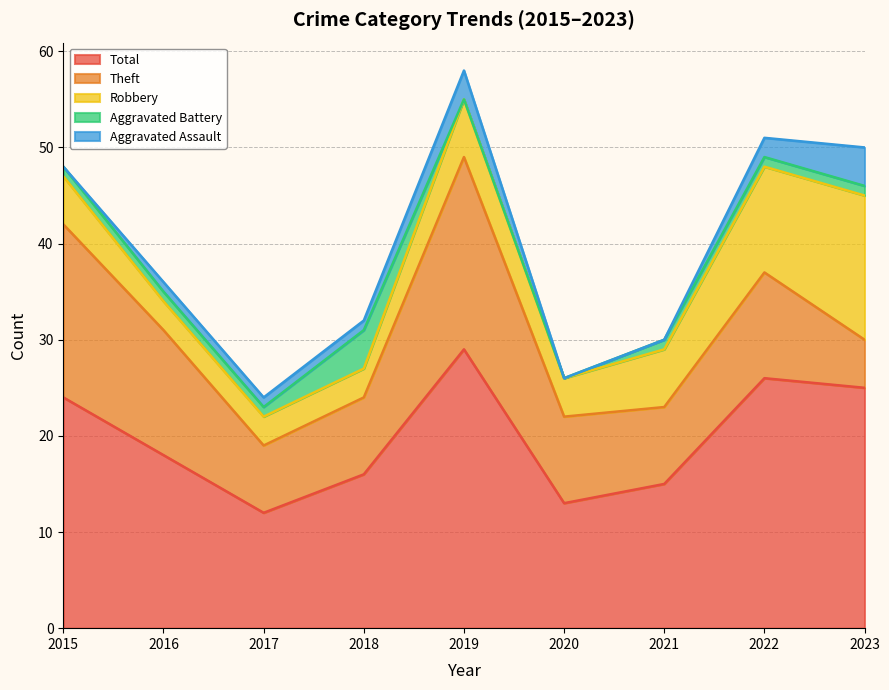

Reading left to right, what are all the values shown in this chart?

Aggravated Assault: 2015=0	2016=1	2017=1	2018=1	2019=3	2020=0	2021=0	2022=2	2023=4
Aggravated Battery: 2015=1	2016=1	2017=1	2018=4	2019=0	2020=0	2021=1	2022=1	2023=1
Robbery: 2015=5	2016=3	2017=3	2018=3	2019=6	2020=4	2021=6	2022=11	2023=15
Theft: 2015=18	2016=13	2017=7	2018=8	2019=20	2020=9	2021=8	2022=11	2023=5
Total: 2015=24	2016=18	2017=12	2018=16	2019=29	2020=13	2021=15	2022=26	2023=25